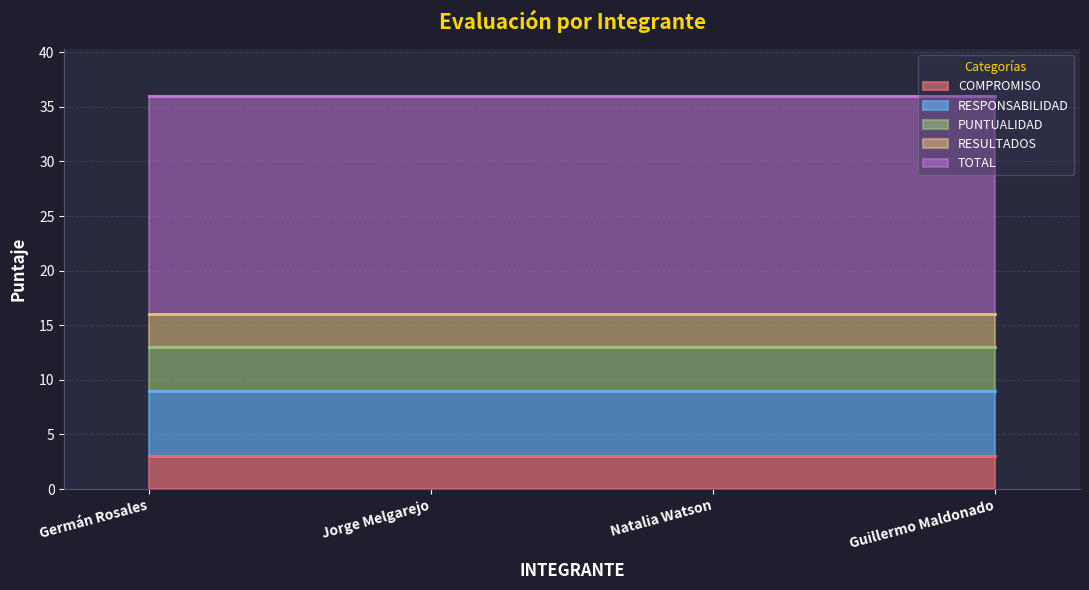

Is the value of PUNTUALIDAD at Germán Rosales greater than the value of COMPROMISO at Guillermo Maldonado?

Yes